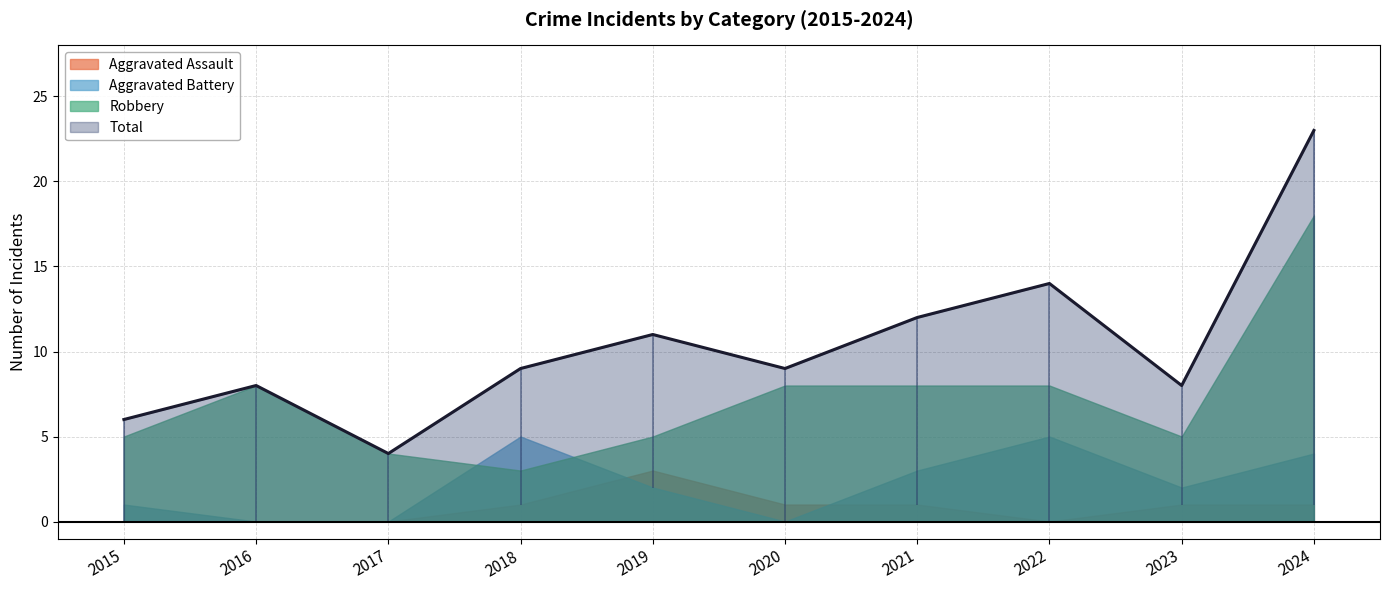

How many lines are shown in the chart?

4